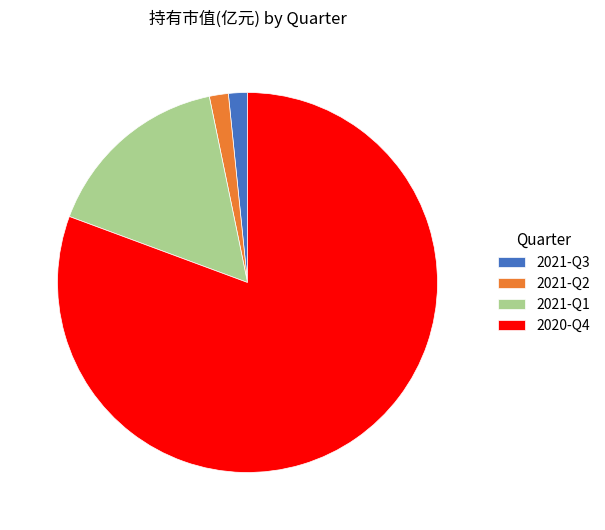

How many slices are in this pie chart?

4